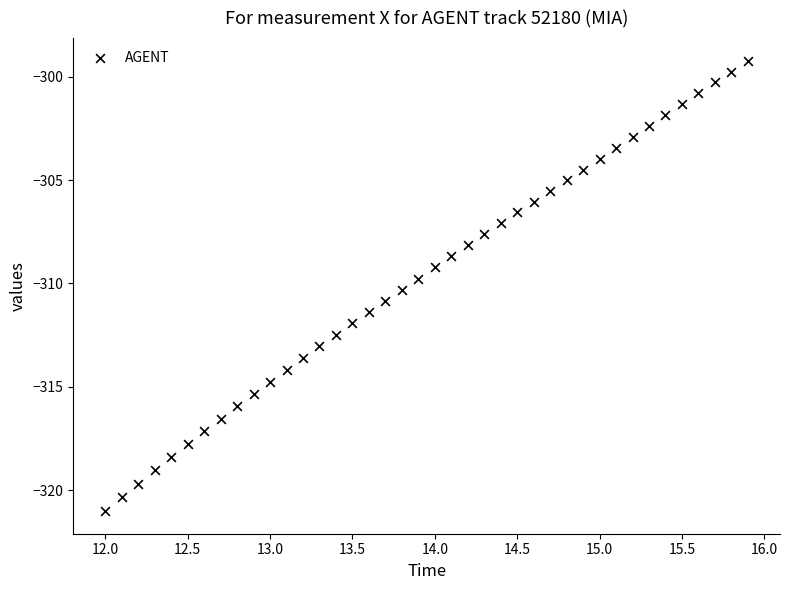

What is the range of X values (max minus min)?

3.9